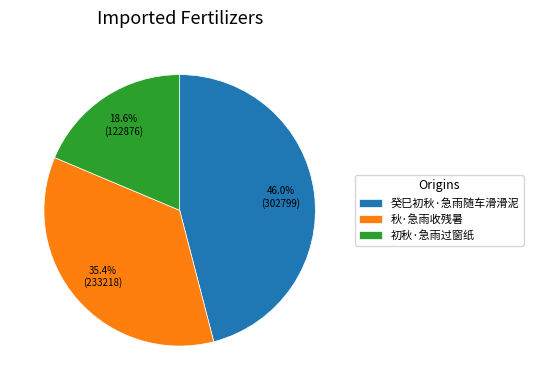

Do 初秋·急雨过窗纸 and 癸巳初秋·急雨随车滑滑泥 together represent more than half of the pie?

Yes